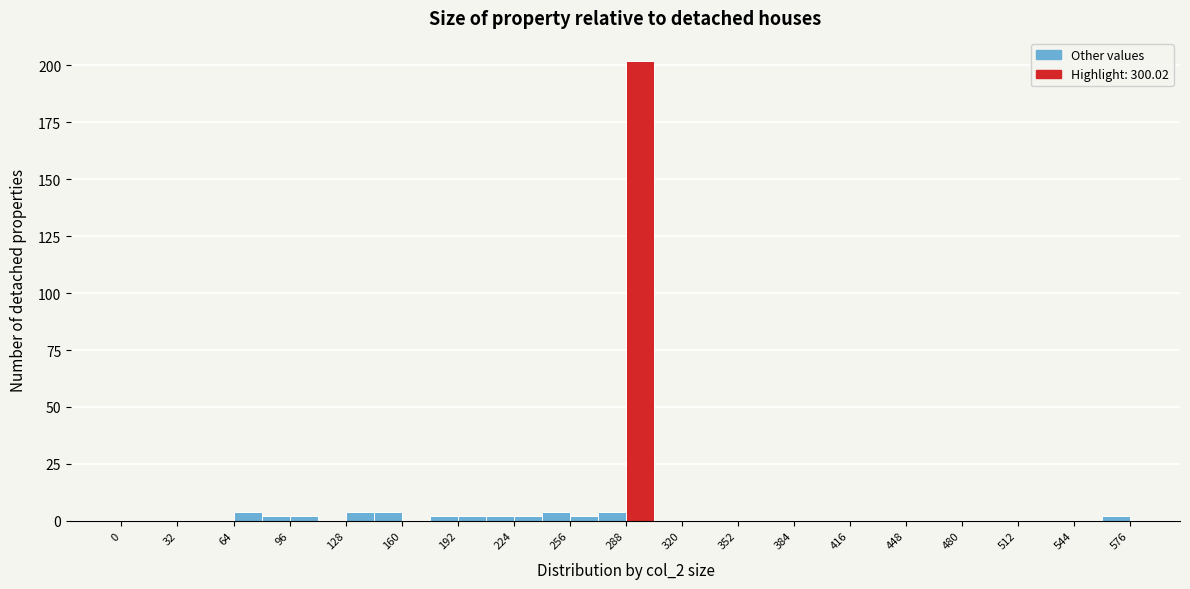

Around what value on the x-axis is the tallest bar? Give the approximate position of its centre, as read against the axis.

295